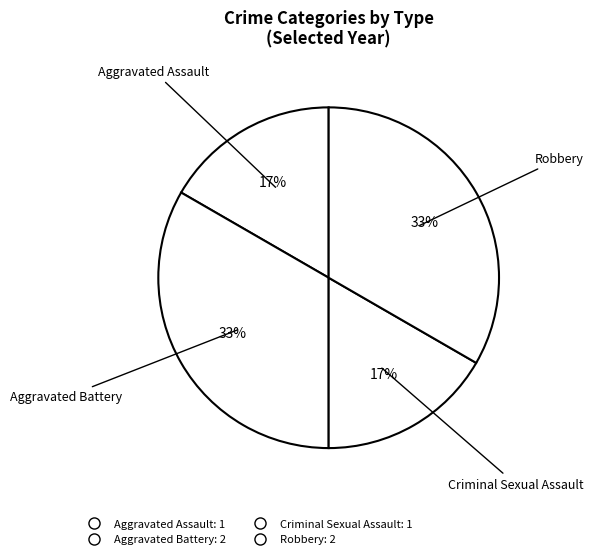

How many segments does this pie chart have?

4